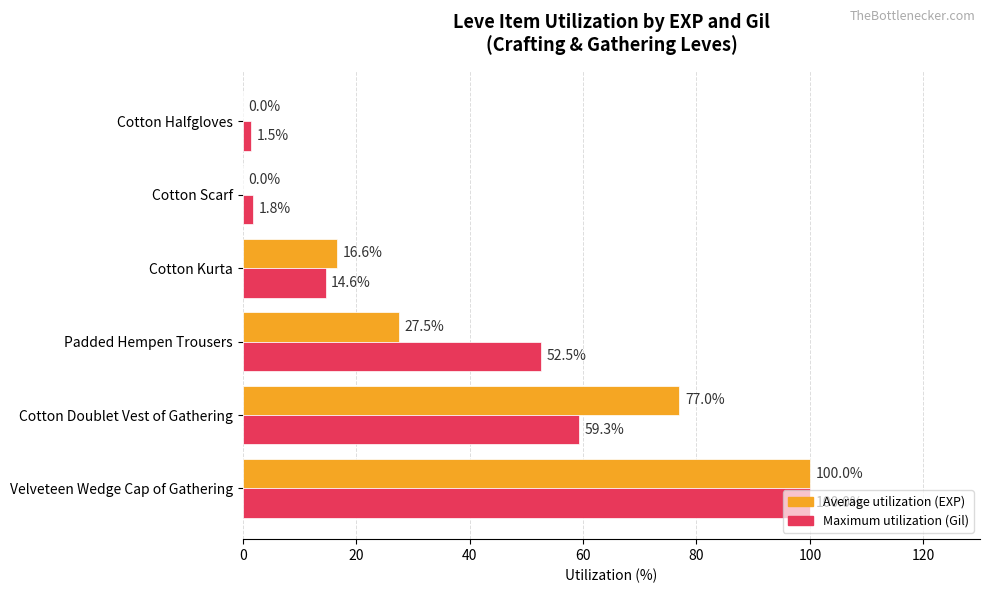

At which label is Maximum utilization (Gil) closest to 50?

Padded Hempen Trousers